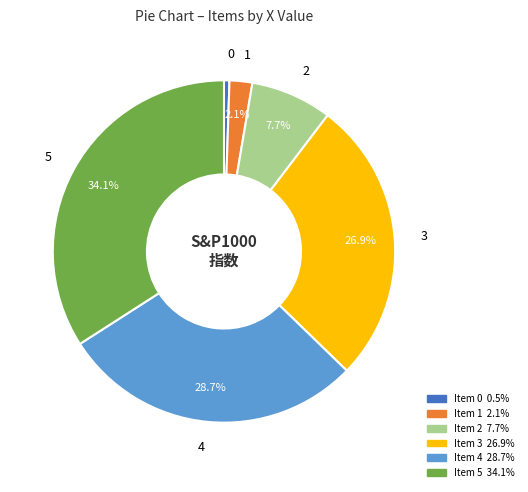

Is there any slice that represents more than half of the pie?

No